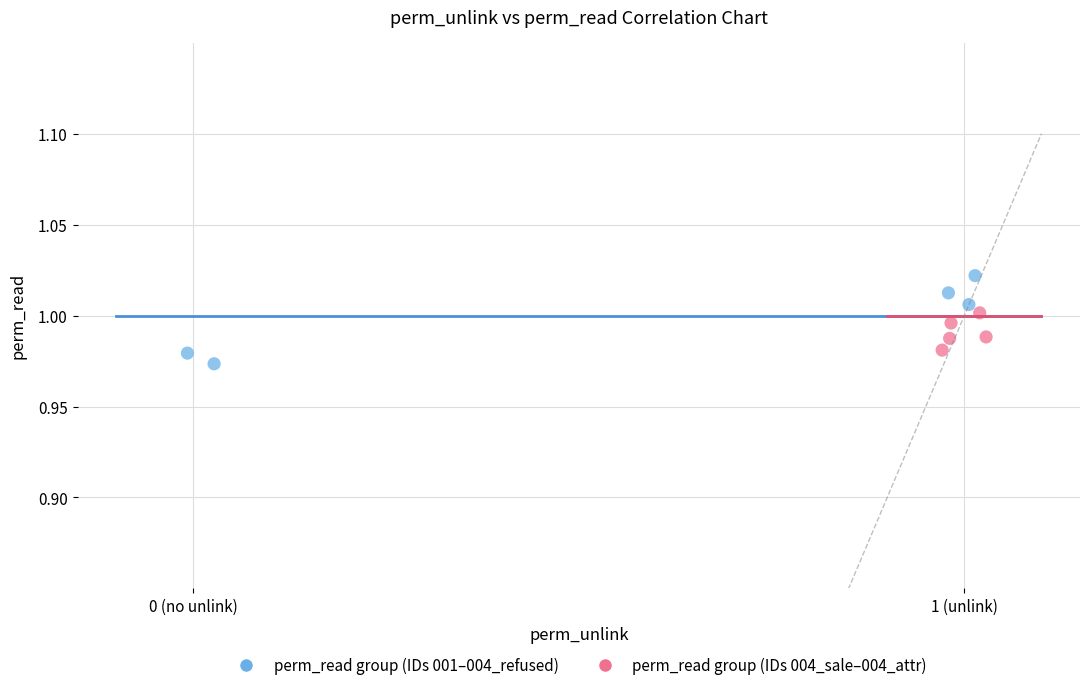

Which series has the largest Y range (max minus min)?

perm_read group (IDs 001–004_refused)